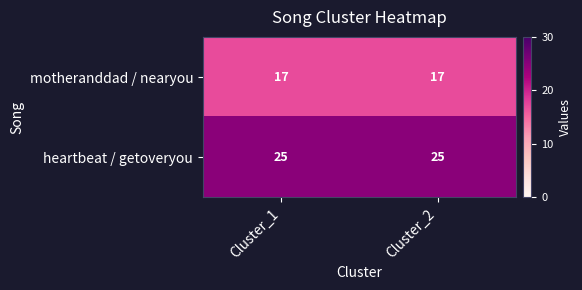

What value does the heartbeat / getoveryou series have at Cluster_1?

25